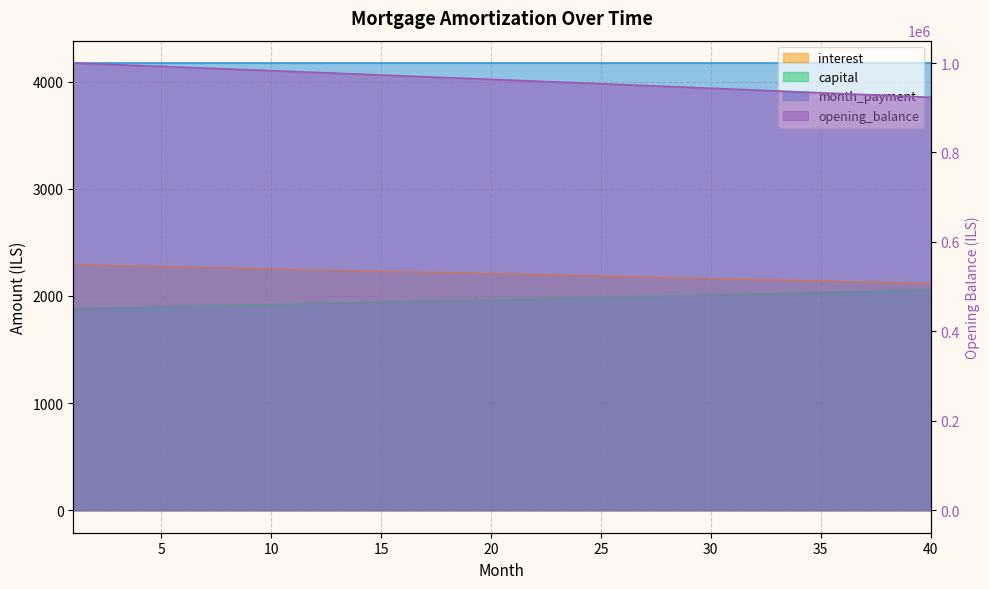

Which label corresponds to the smallest value in the chart?

1